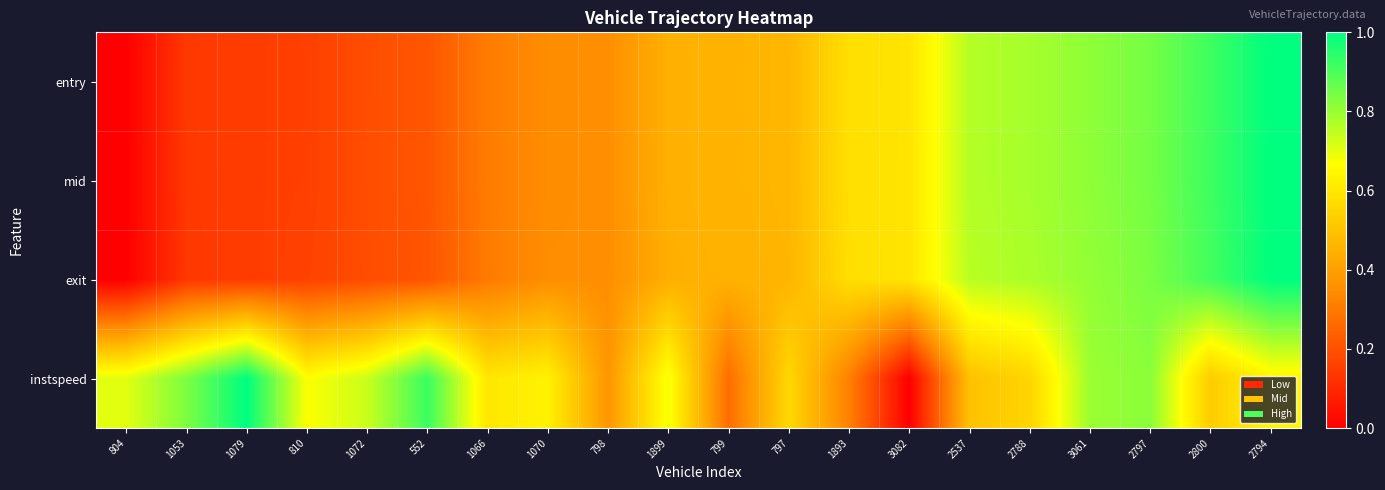

At how many categories does at least one series exceed 0?

20